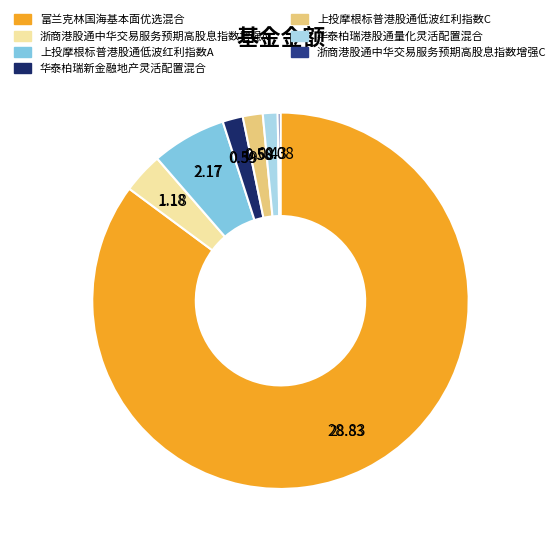

Combined, do 富兰克林国海基本面优选混合 and 上投摩根标普港股通低波红利指数A account for over 50%?

Yes